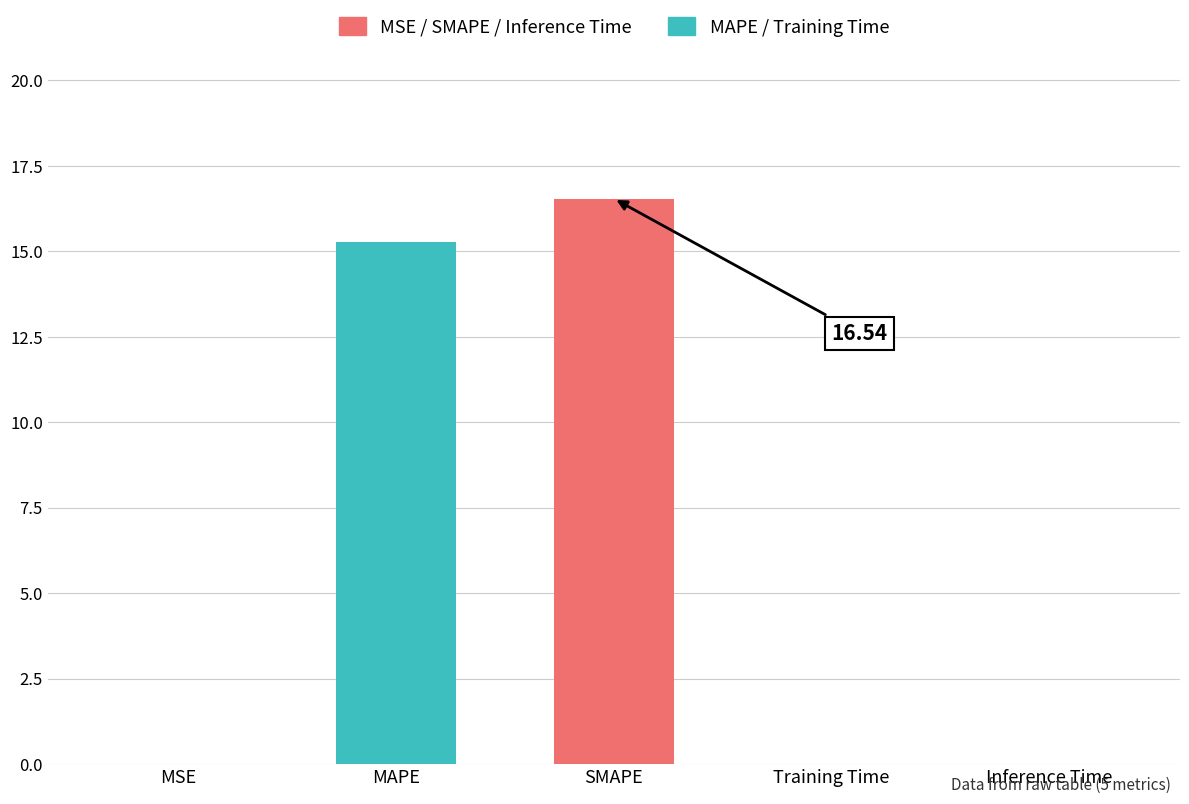

What is the sum of the values at SMAPE and MAPE?

31.8